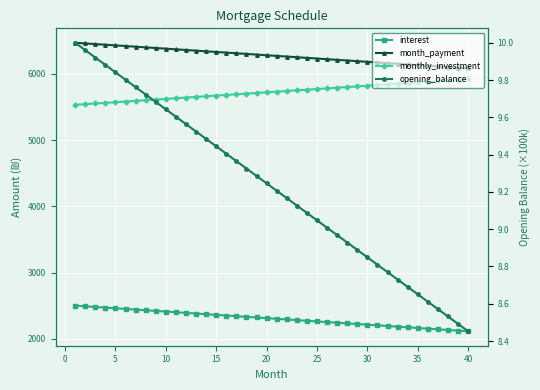

How many categories are shown in the chart?

40